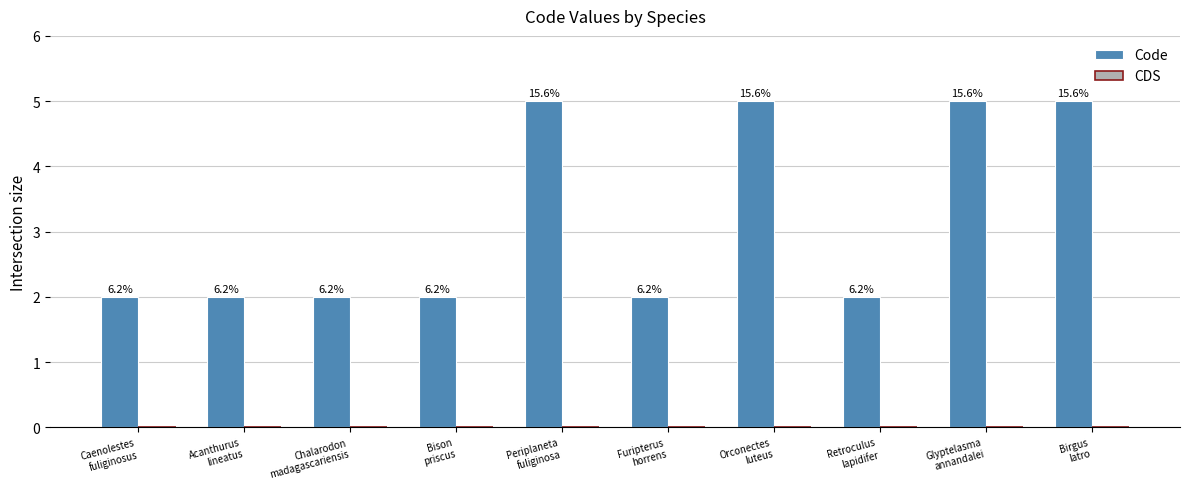

How many bars are there in total?

10